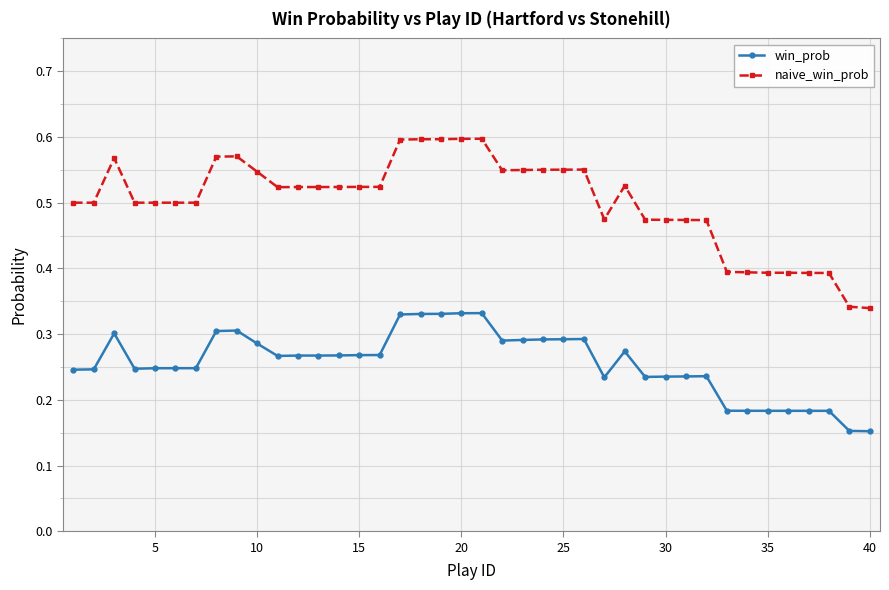

Rank the series by their maximum value, from highest to lowest.

naive_win_prob, win_prob